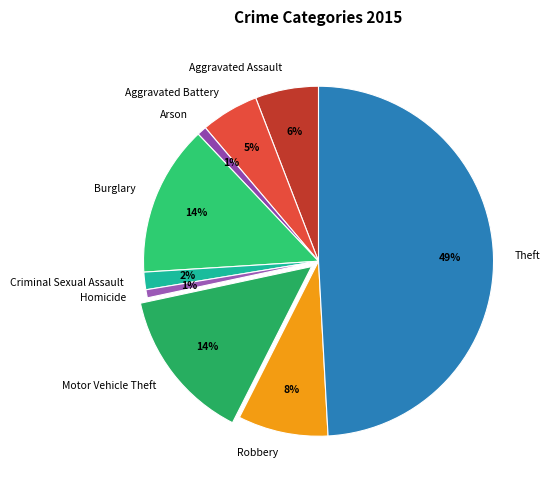

Which category has the biggest portion of the pie?

Theft